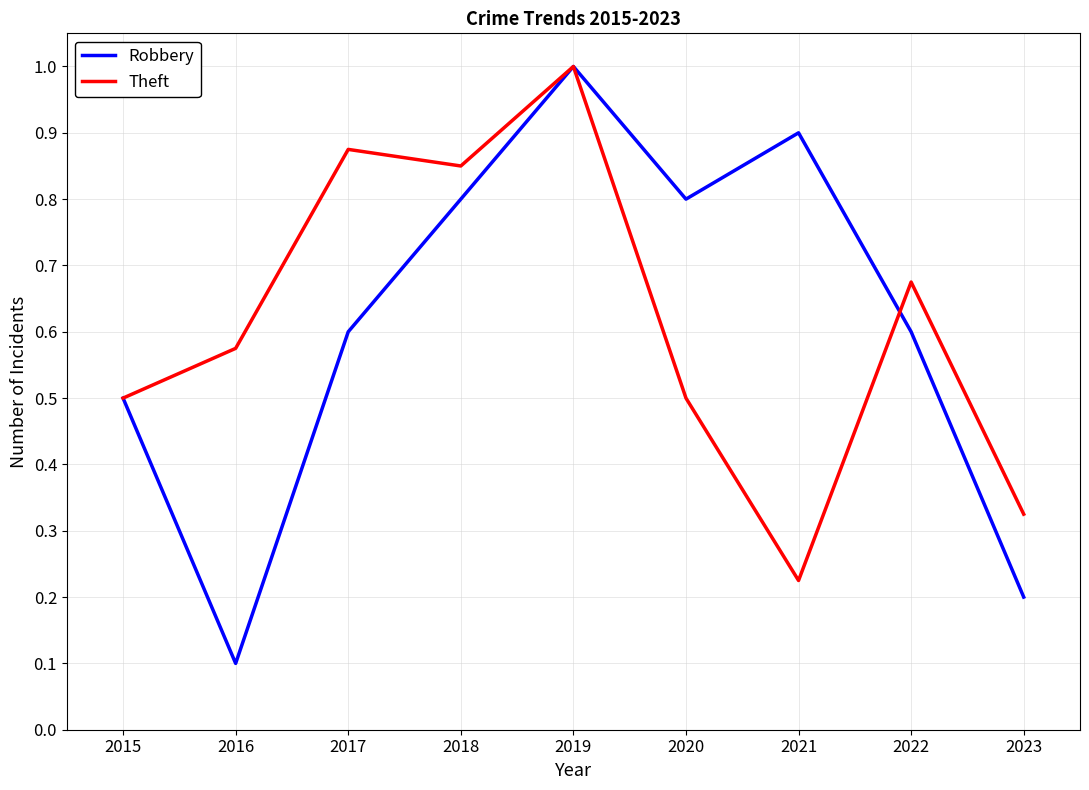

What is the greatest value displayed?

1.0